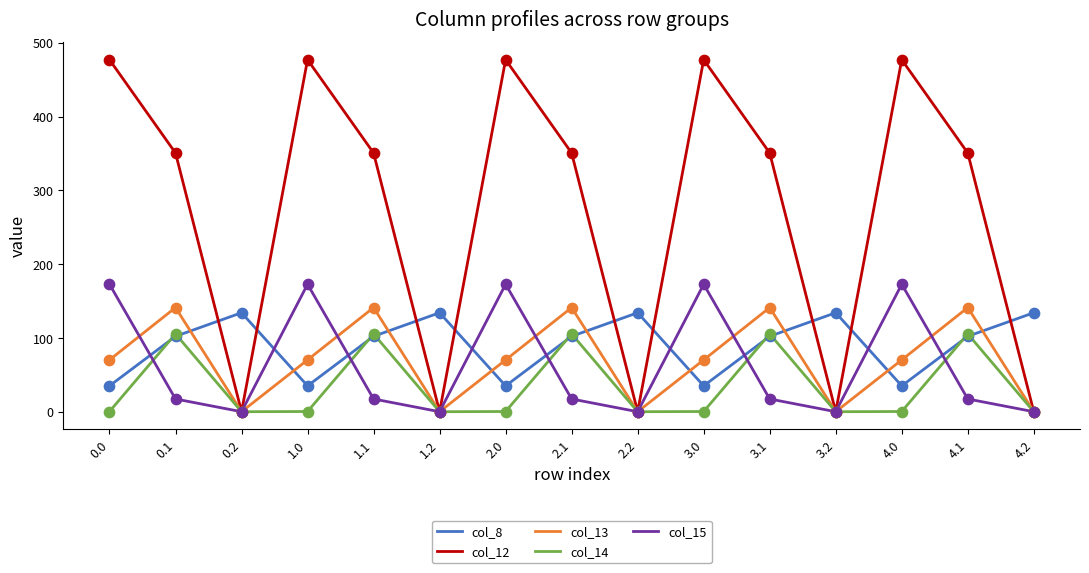

Which series has the largest total across all categories?

col_12